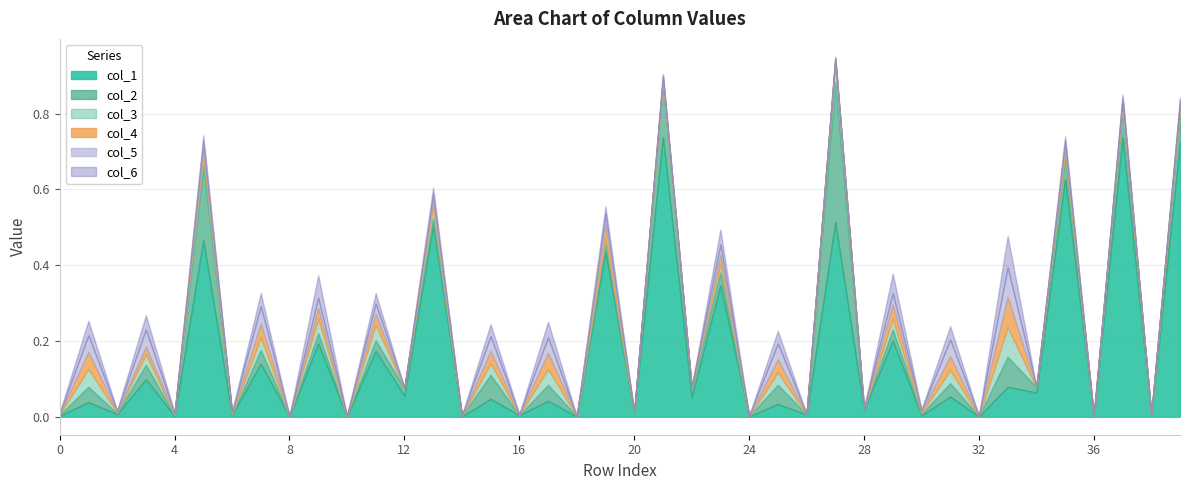

What are all the series names shown in the legend?

col_1, col_2, col_3, col_4, col_5, col_6